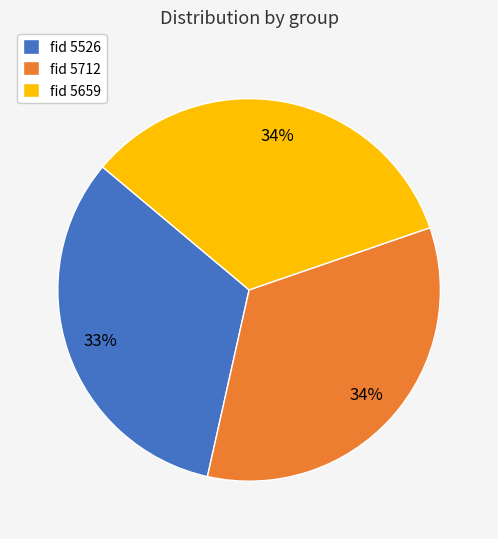

To the nearest percent, what percentage of the pie is fid 5659?

34%